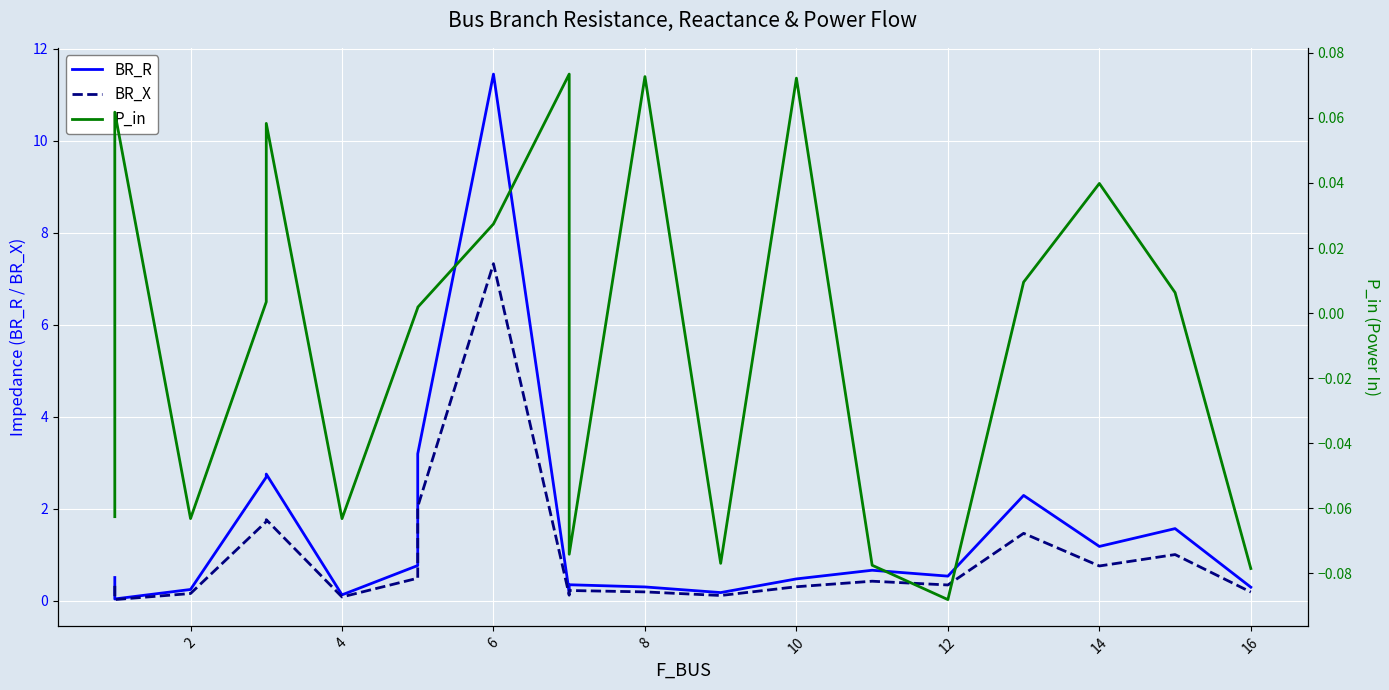

In BR_R, how many points are higher than both neighbors (excluding endpoints)?

6